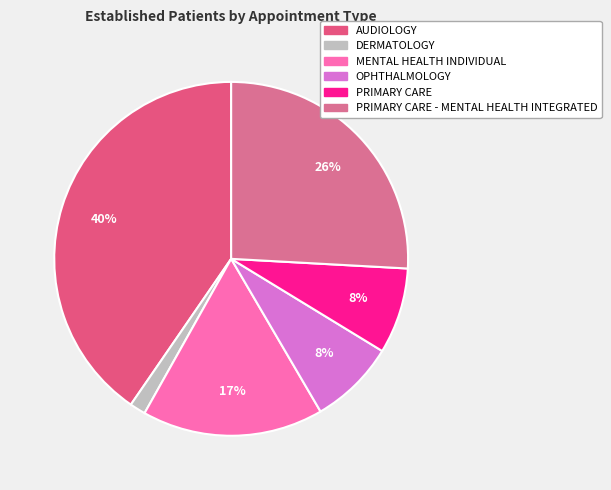

Count the number of slices in the pie.

6